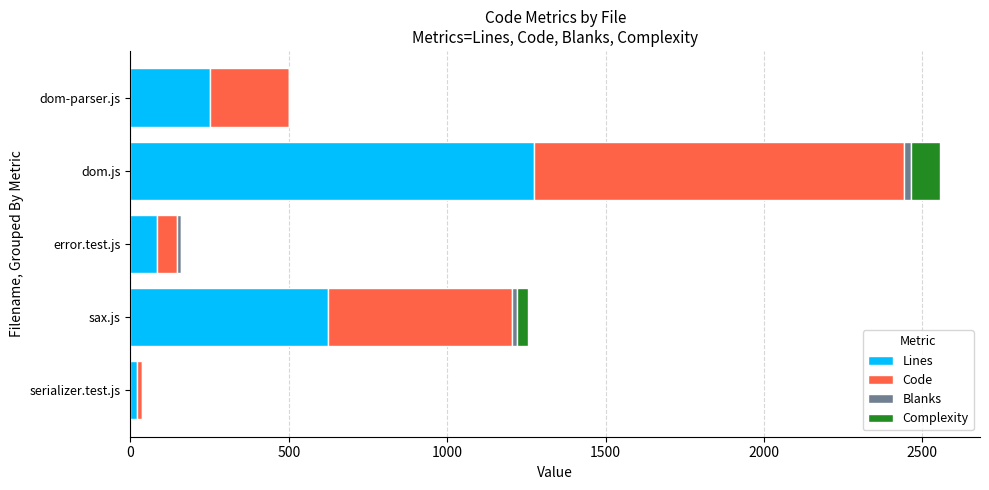

Is it true that Lines equals 83 at error.test.js?

True